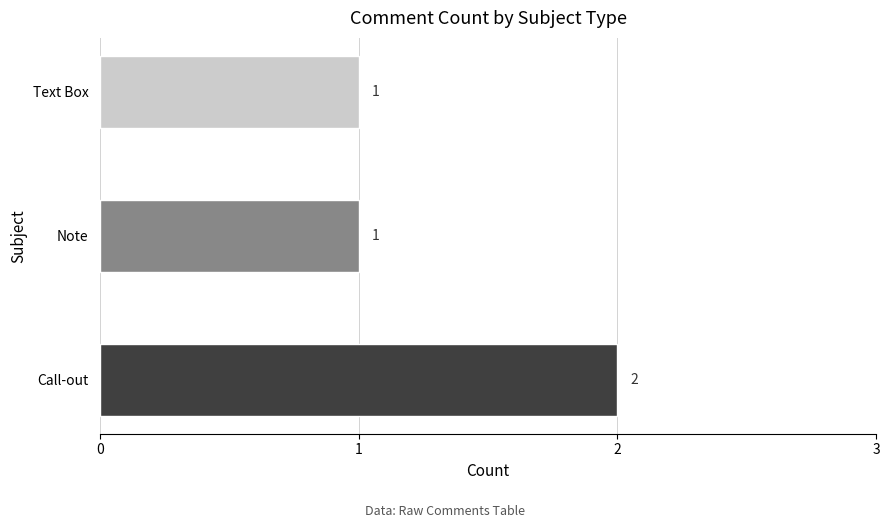

True or false: the data shows 0 at Note.

False